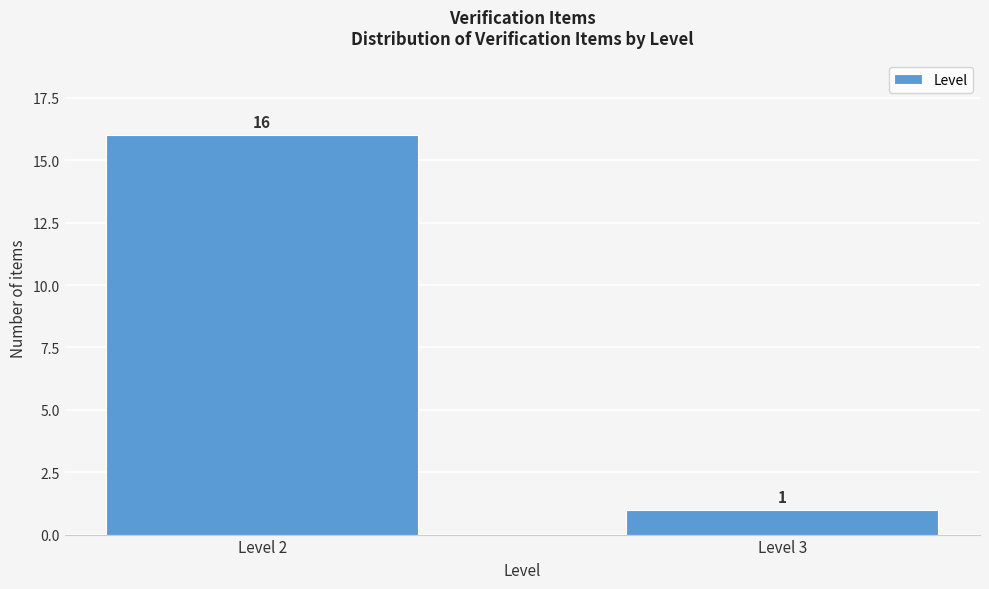

Reading left to right, extract all data points from this chart.

Level 2=16	Level 3=1